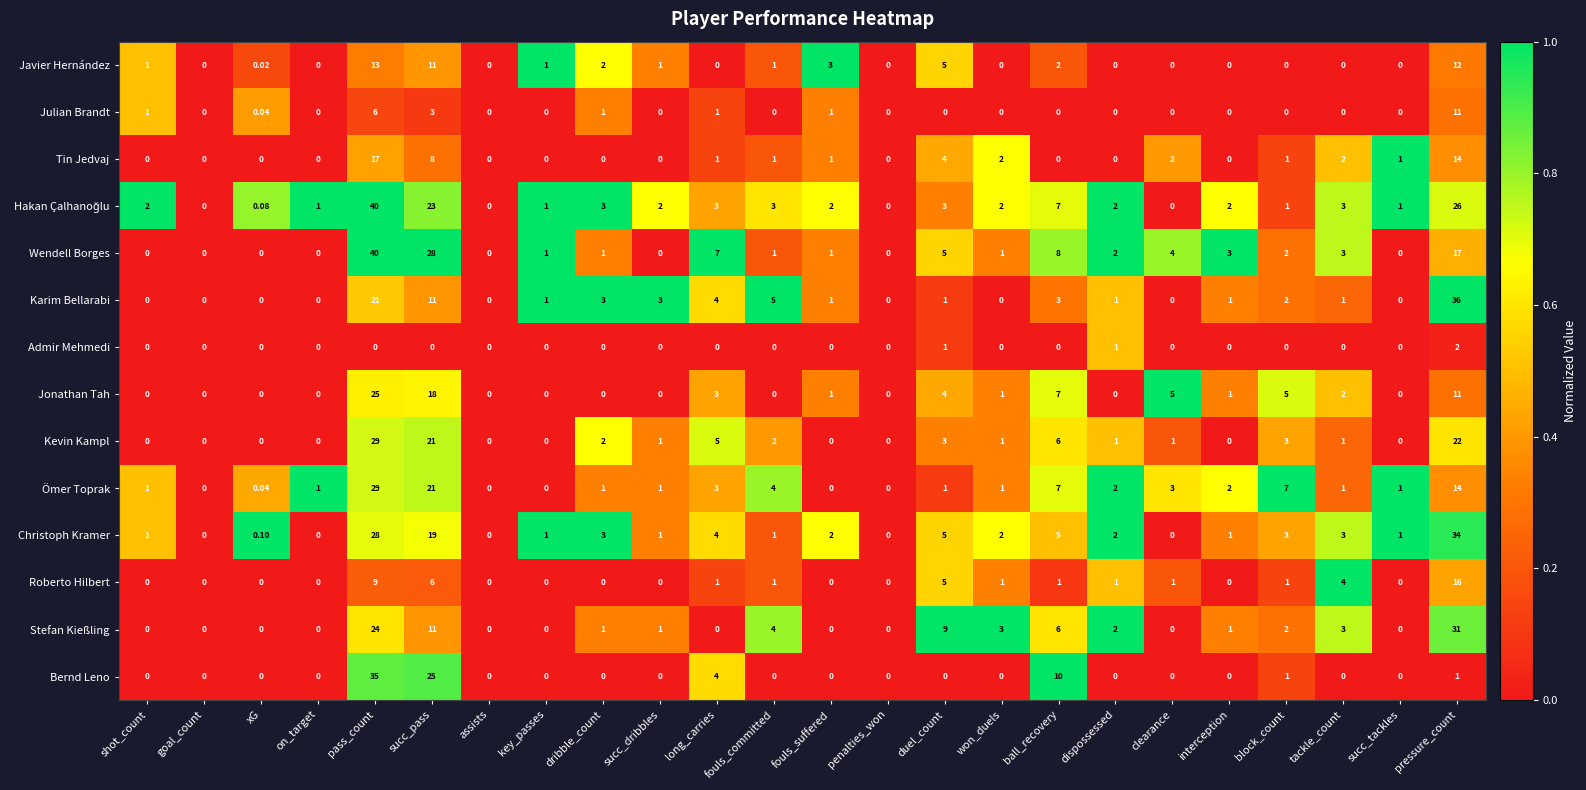

Count the number of data series in this chart.

14